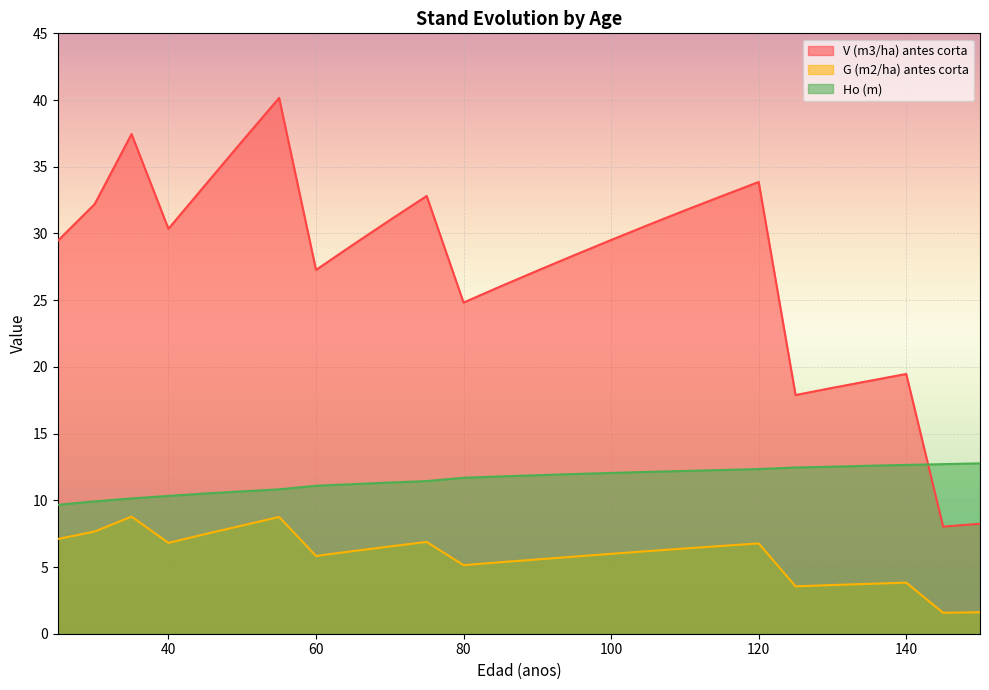

How many series are shown in this chart?

3